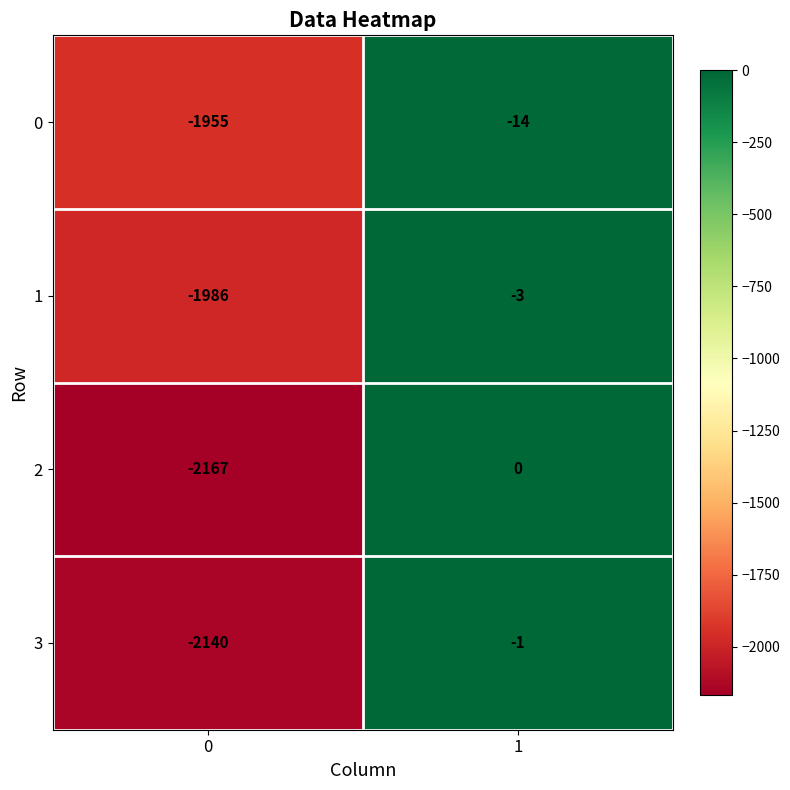

At 0, list the series in order from largest to smallest.

0, 1, 3, 2